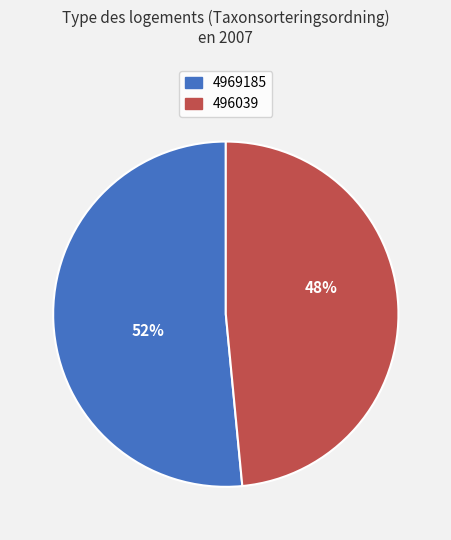

What is the ratio of the value at 496039 to the value at 4969185?

0.9